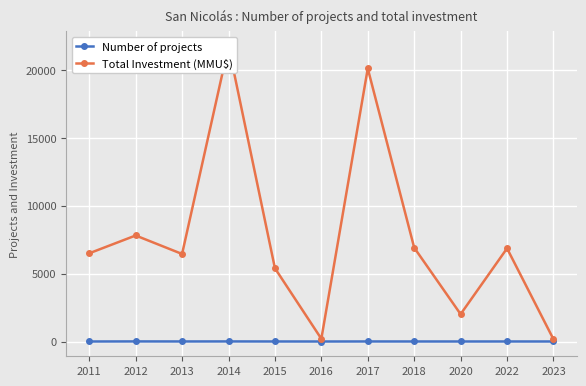

What is the minimum value shown in the chart?

1